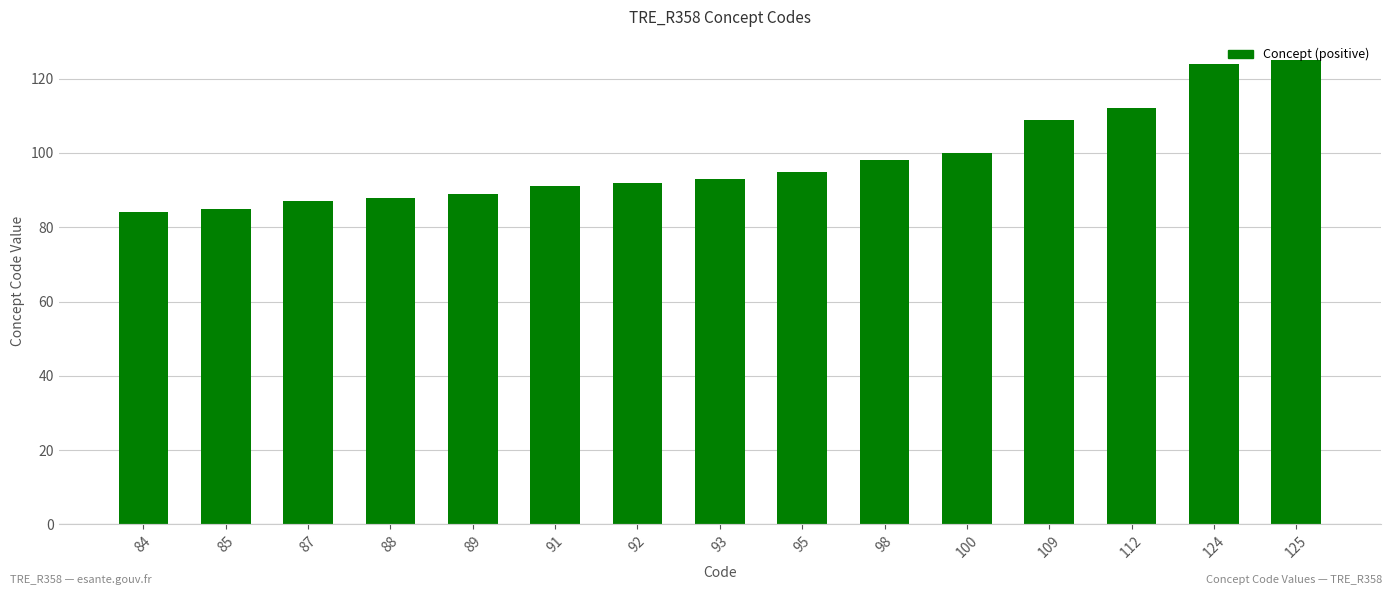

The value at 88 is 88. True or false?

True